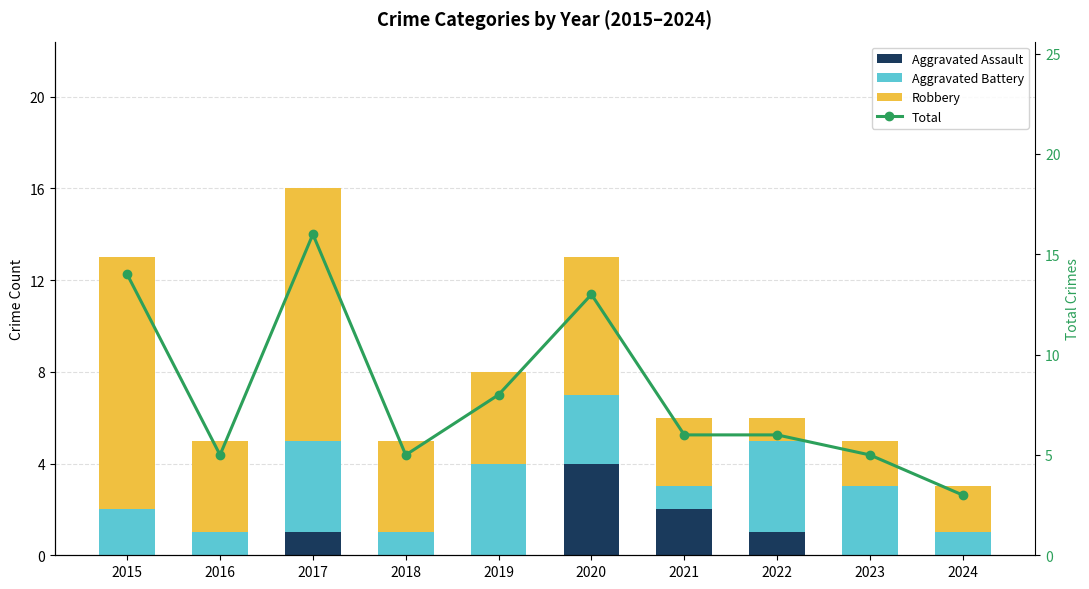

What is the lowest value of the Total series?

3